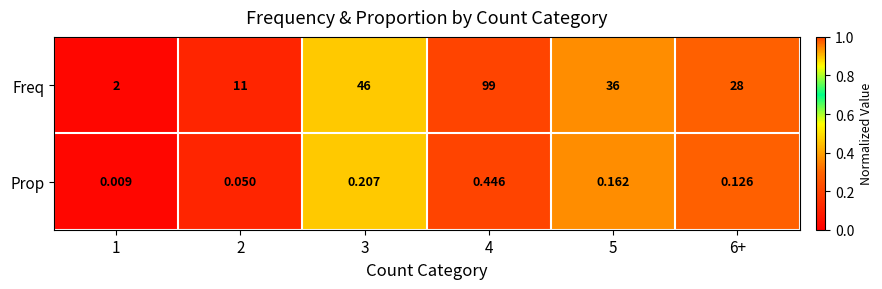

Which series has the largest total across all categories?

Freq